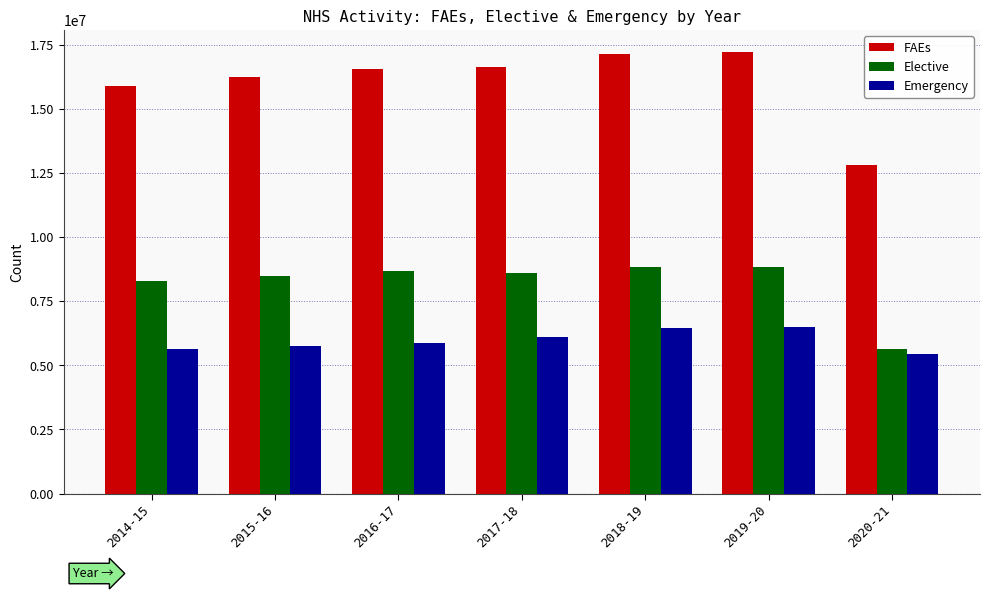

Where is Elective nearest to the value 7235456?

2014-15